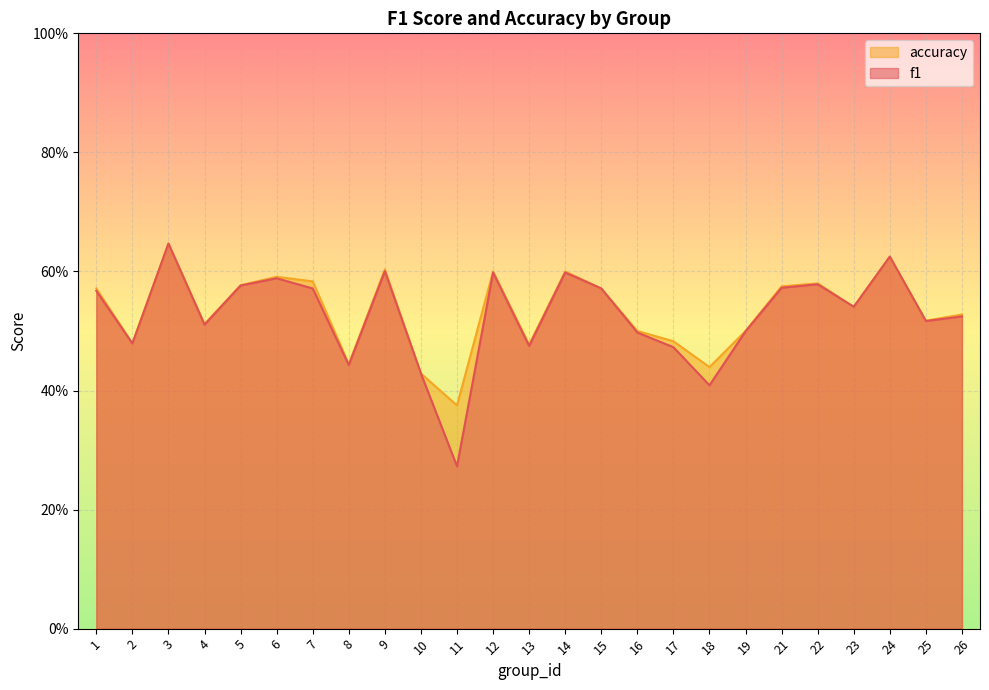

In accuracy, how many points are higher than both neighbors (excluding endpoints)?

7